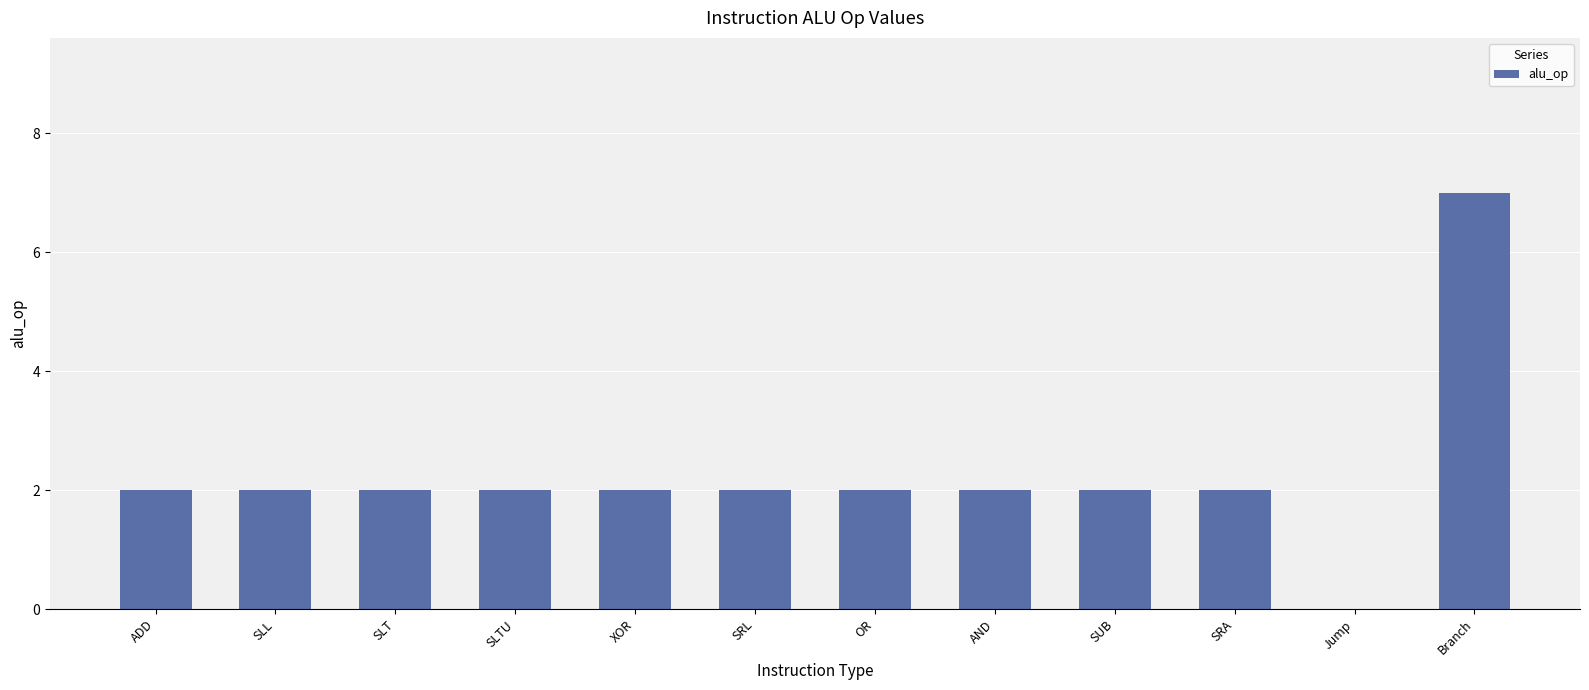

How many values are above zero?

11